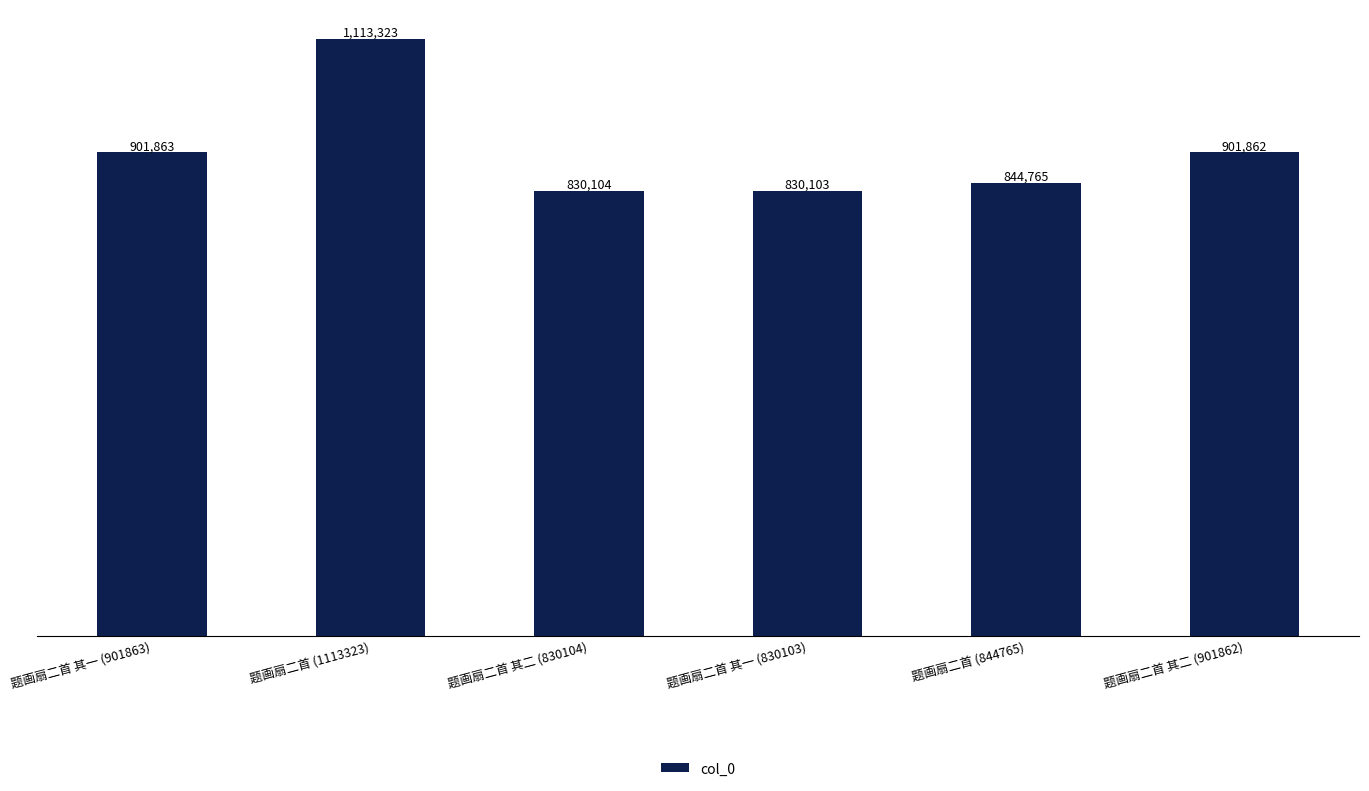

Are the bars horizontal?

No